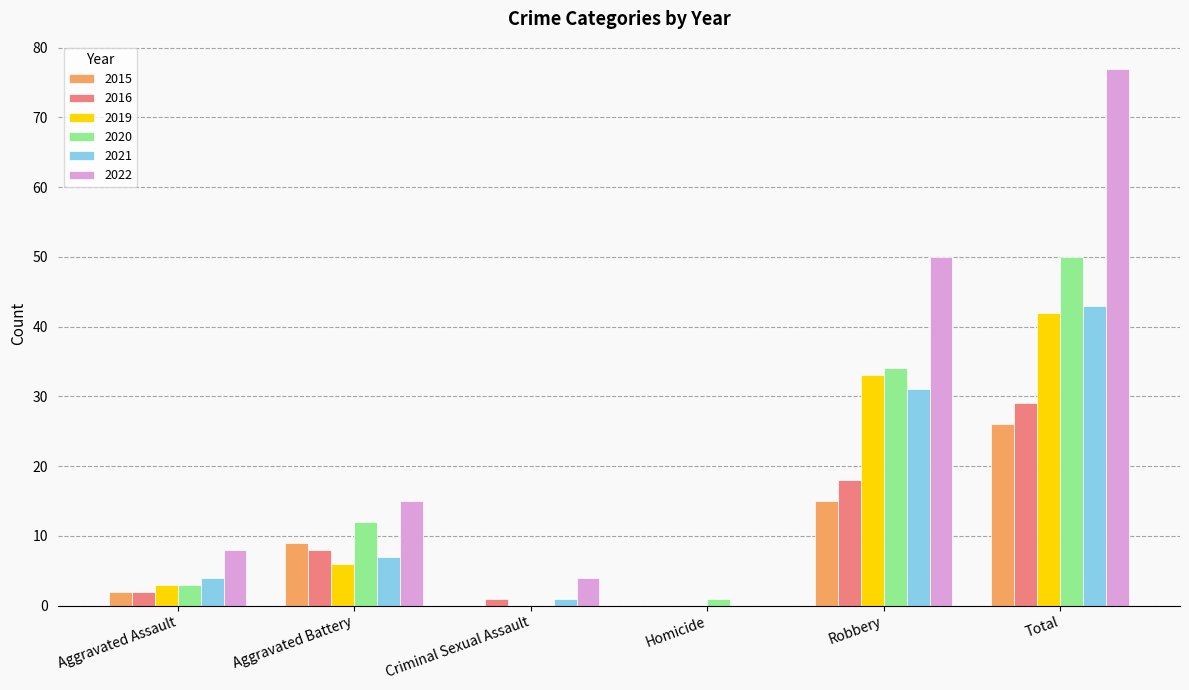

Which series has the largest total across all categories?

2022